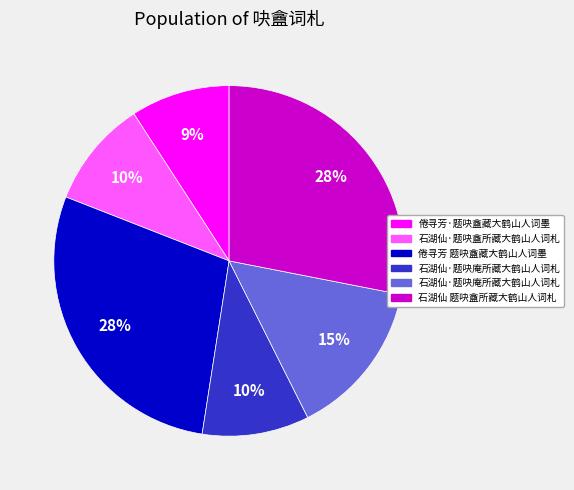

To the nearest percent, what is the difference between the largest and smallest slice percentages?

19%